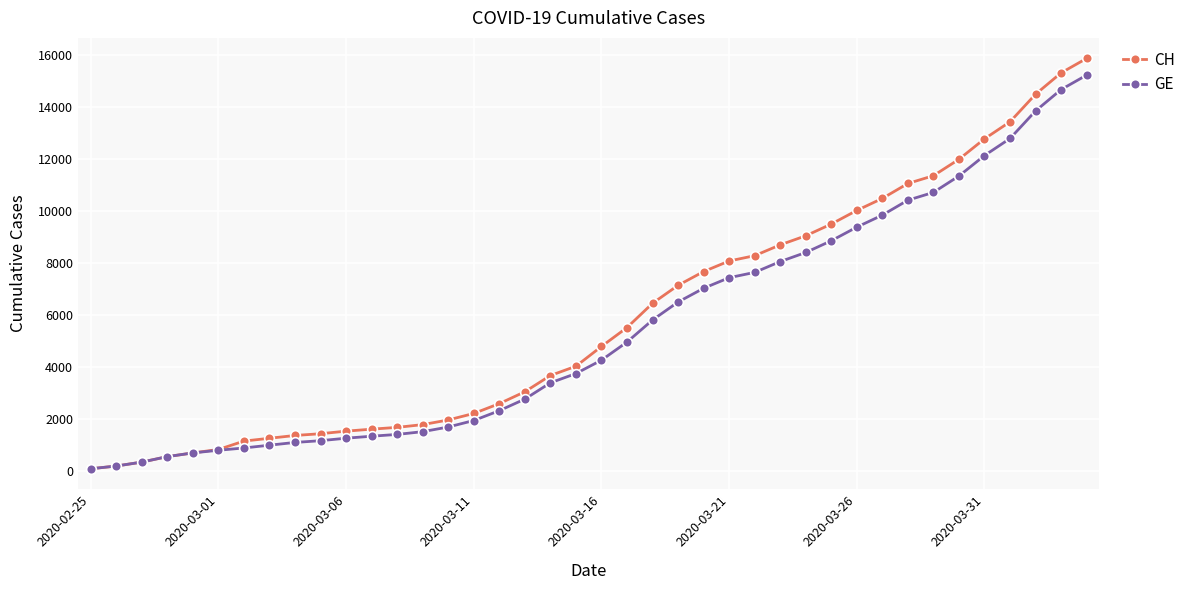

What is the value of the CH point at the 32nd from the left?

10467